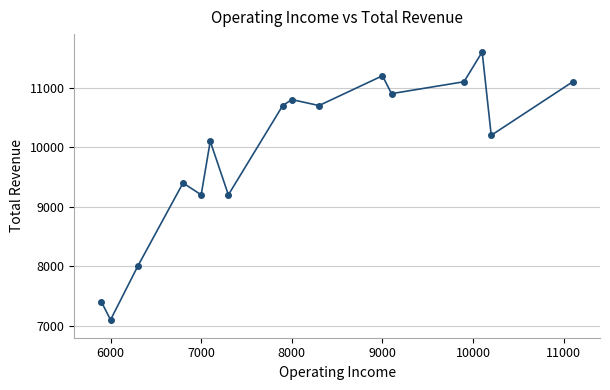

How many points are higher than both their immediate neighbors (excluding endpoints)?

5